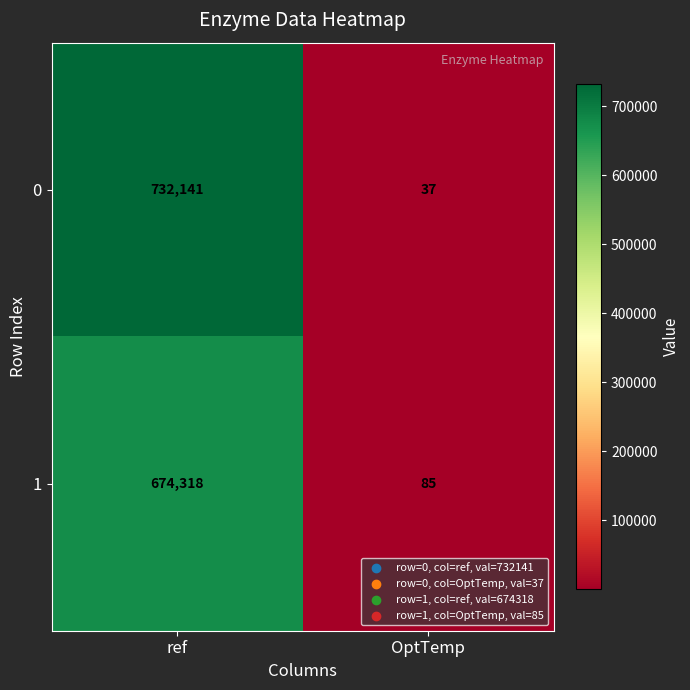

List the series in order of their peak value, lowest first.

1, 0